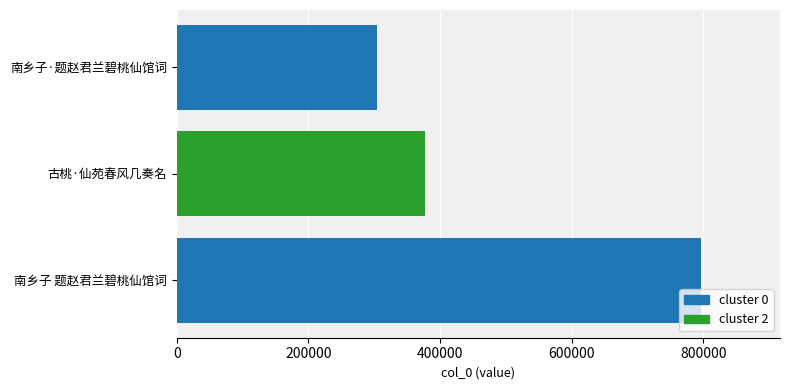

Read the value at 南乡子·题赵君兰碧桃仙馆词.

304885